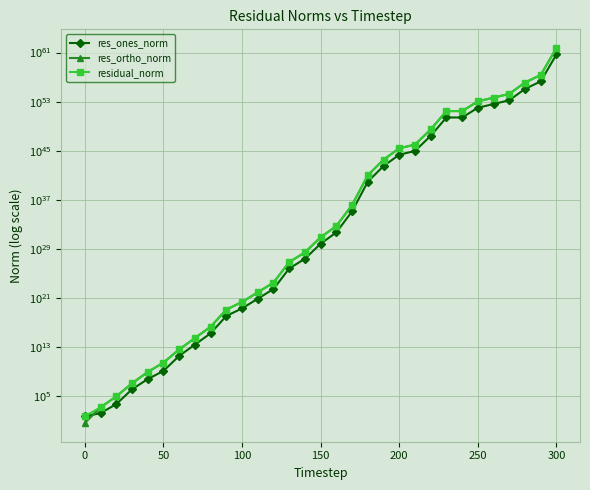

What is the difference between the maximum and minimum values in the res_ortho_norm series?

53996830959206848548052552328897458345734393501250379266916352.0